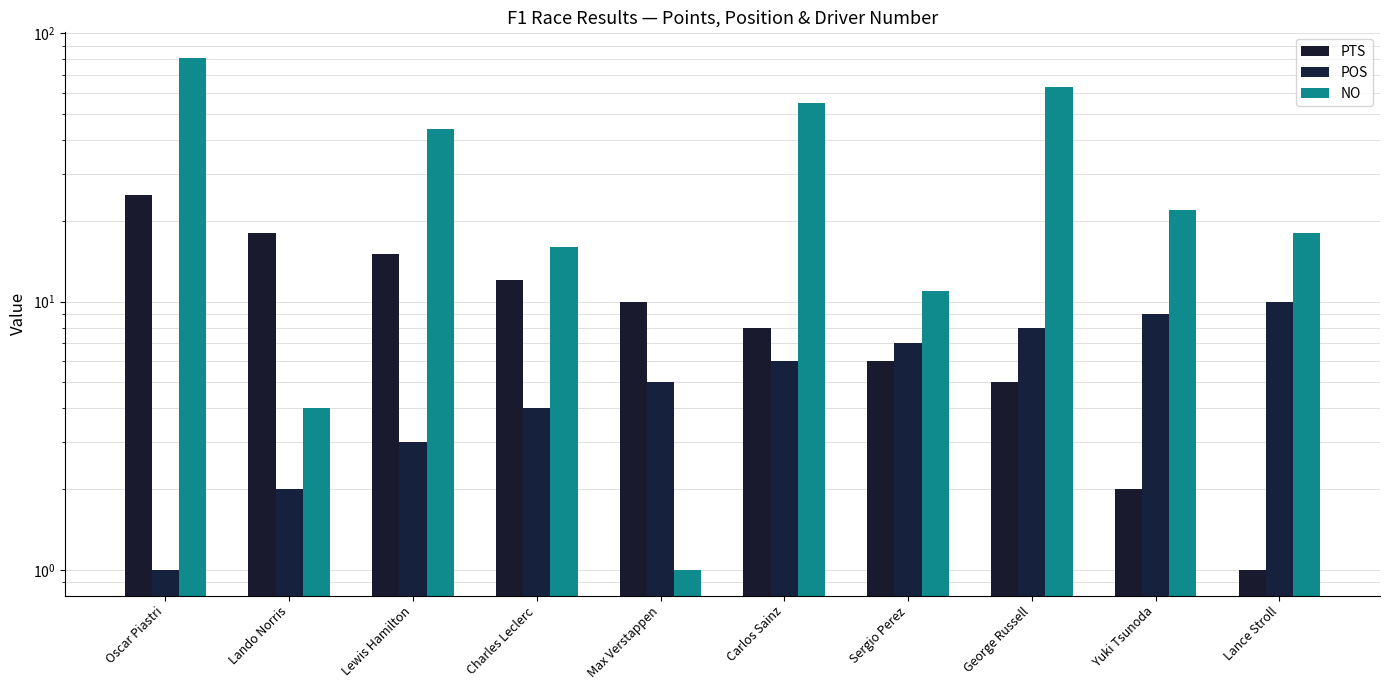

At how many categories does at least one series exceed 64?

1